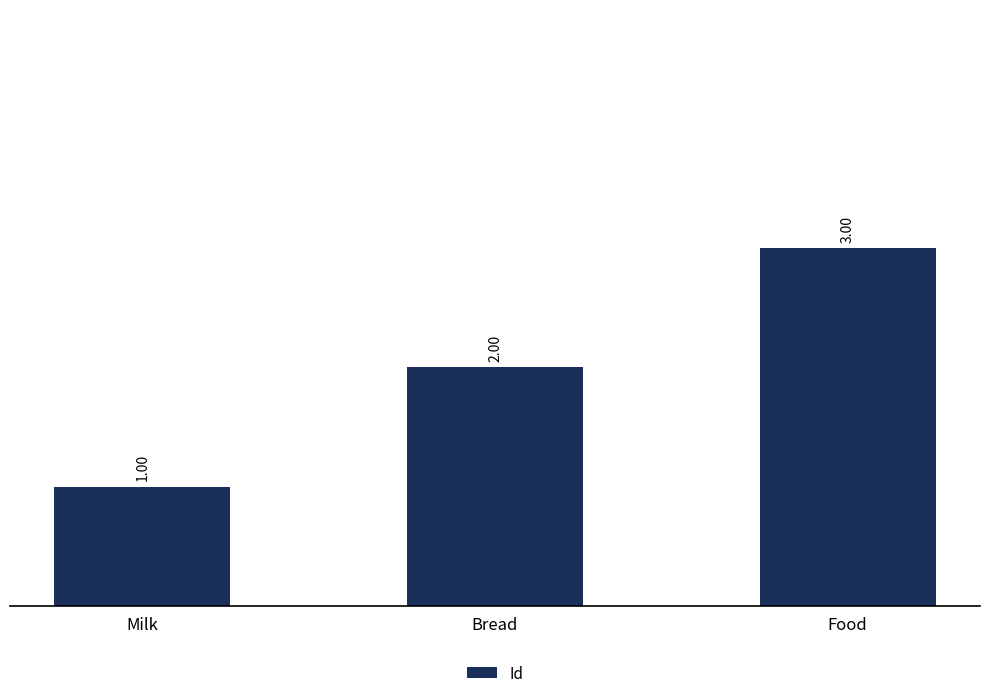

Rank the categories by value from highest to lowest.

Food, Bread, Milk